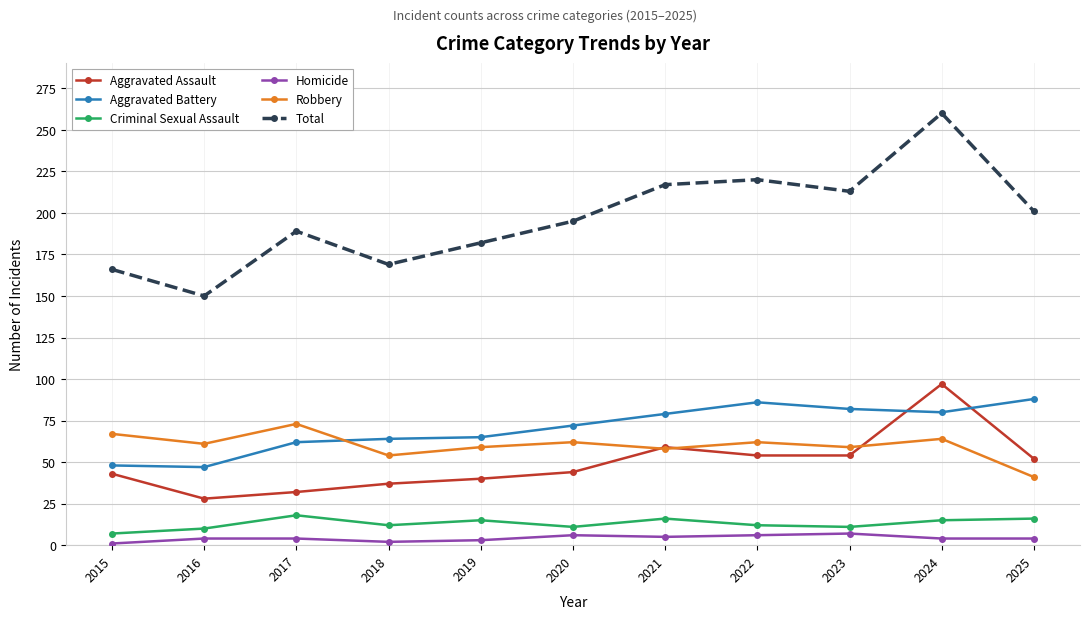

True or false: Robbery and Total cross at least once.

False